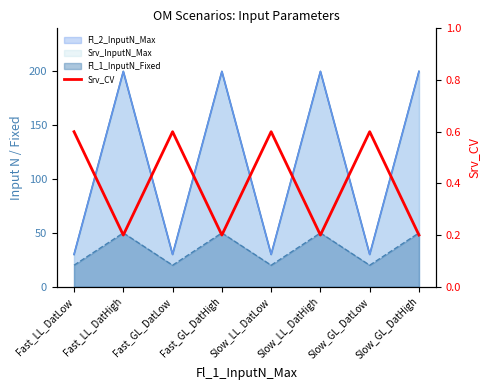

What is the difference between the second highest and second lowest values?

0.4